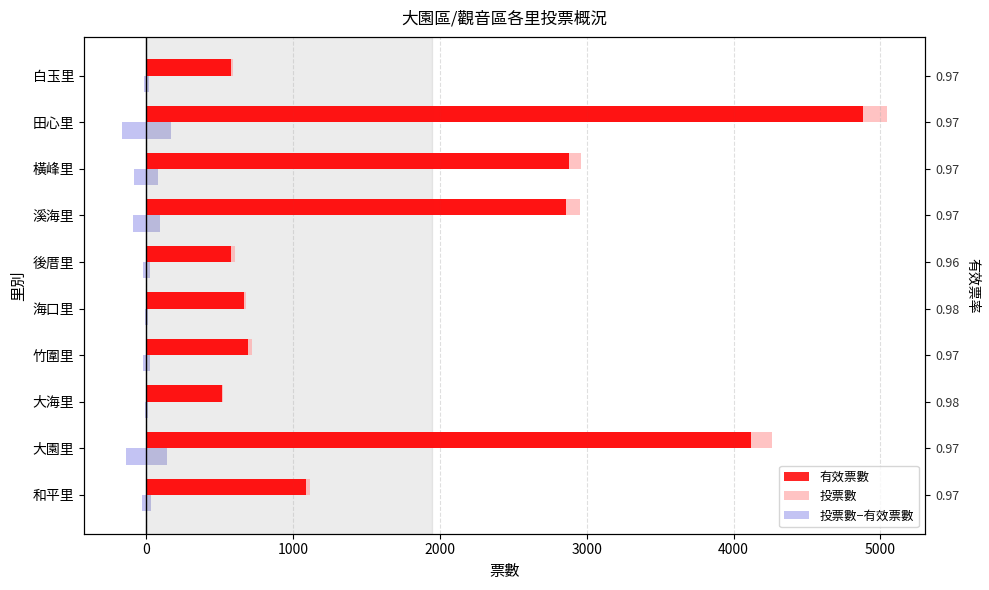

Read the 有效票數 value at 和平里.

1088